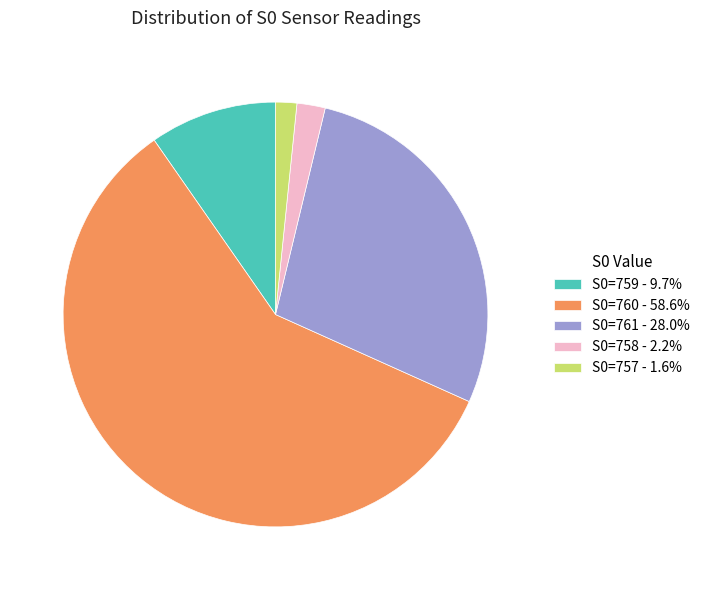

Approximately how many times larger is the value at S0=761 - 28.0% compared to S0=758 - 2.2%?

13.0